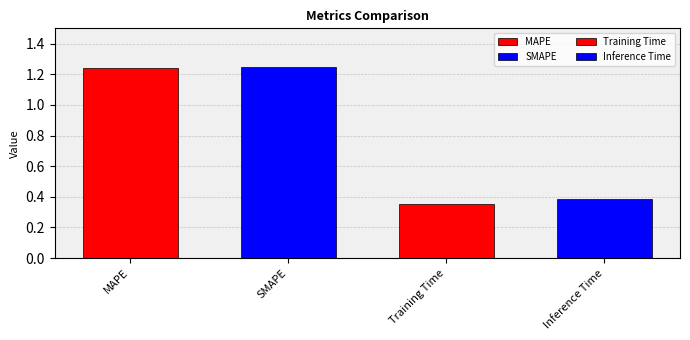

How many distinct data groups are displayed?

1